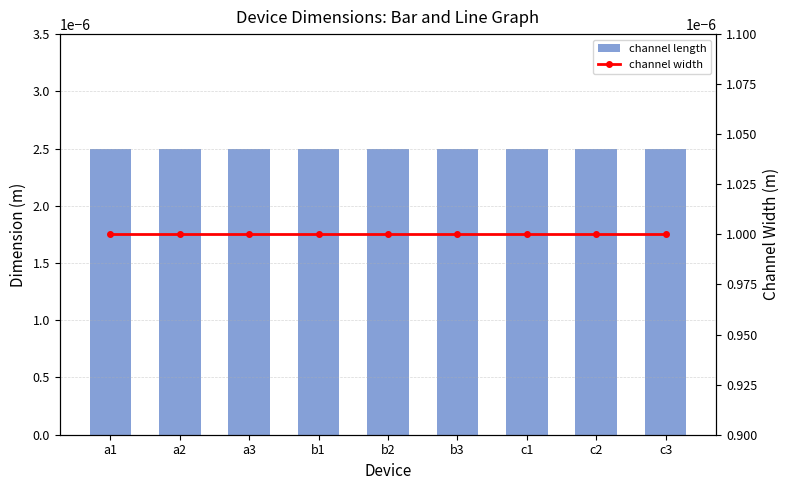

Is it true that channel width equals 0.0 at c2?

True